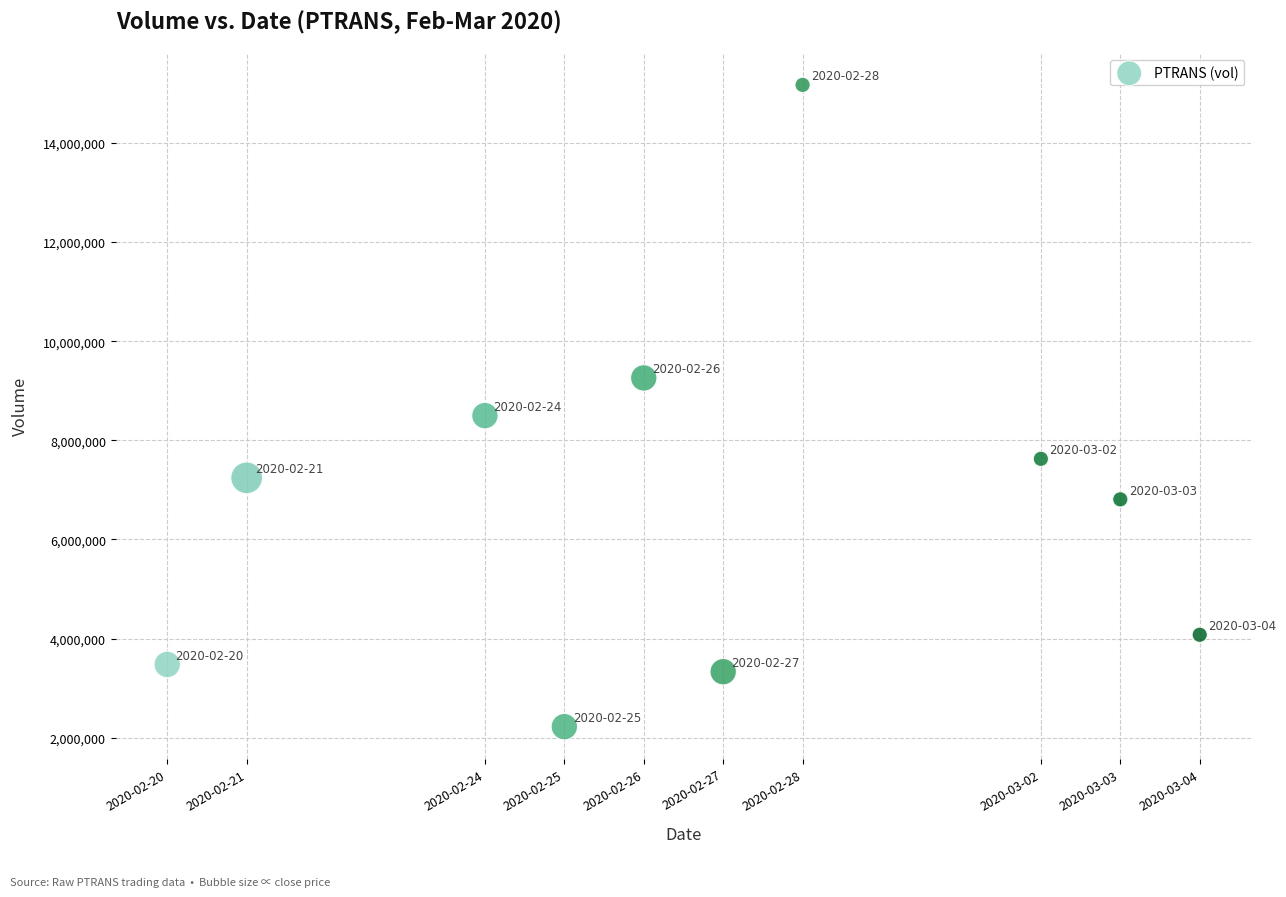

What is the range of X values (max minus min)?

1123200